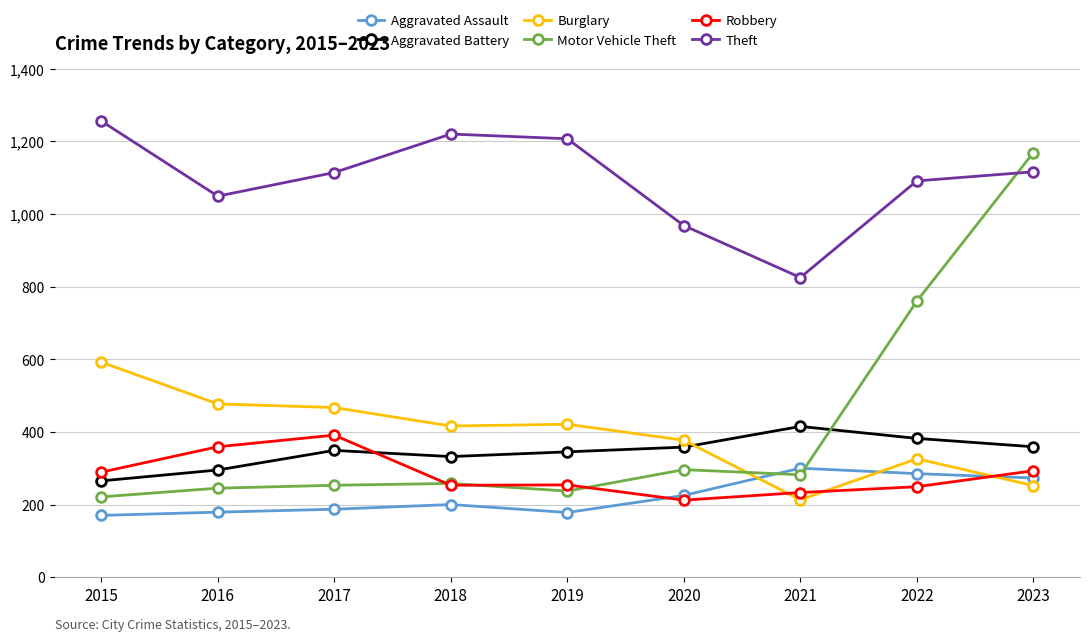

What are all the series names shown in the legend?

Aggravated Assault, Aggravated Battery, Burglary, Motor Vehicle Theft, Robbery, Theft